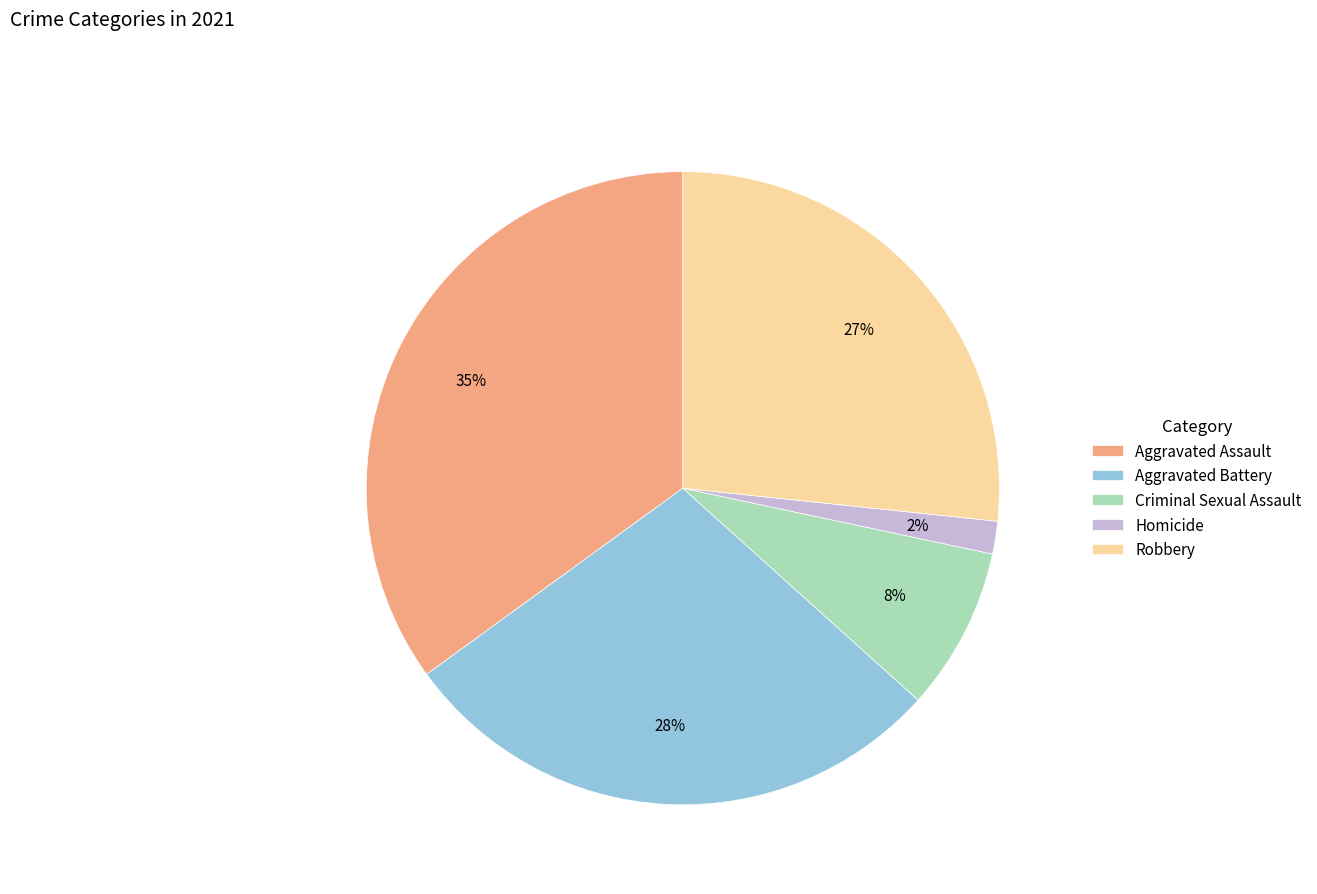

Does Robbery account for over 50% of the chart?

No